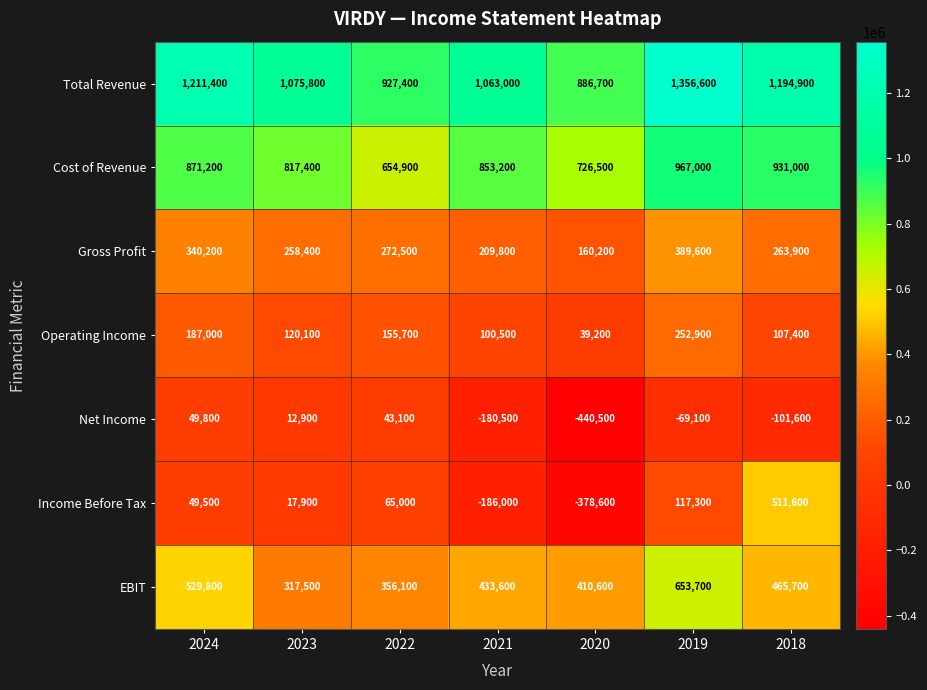

At how many categories does at least one series exceed 1016974?

5